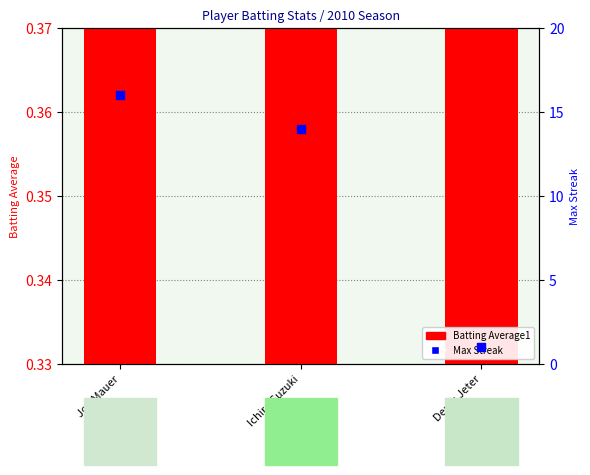

At how many categories does at least one series exceed 15?

1